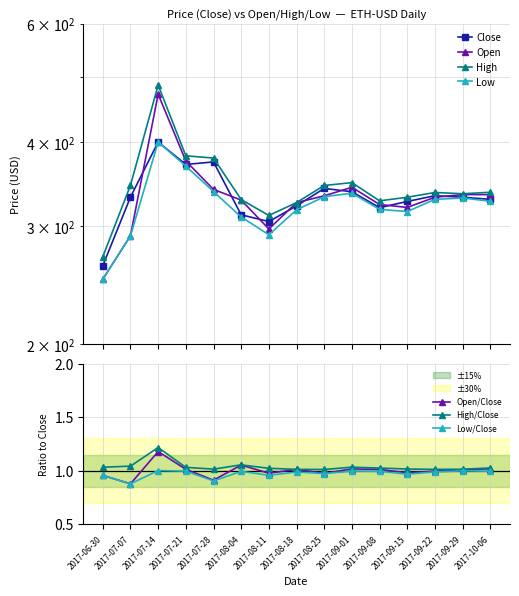

Is it true that Low equals 595.6 at 2017-09-01?

False